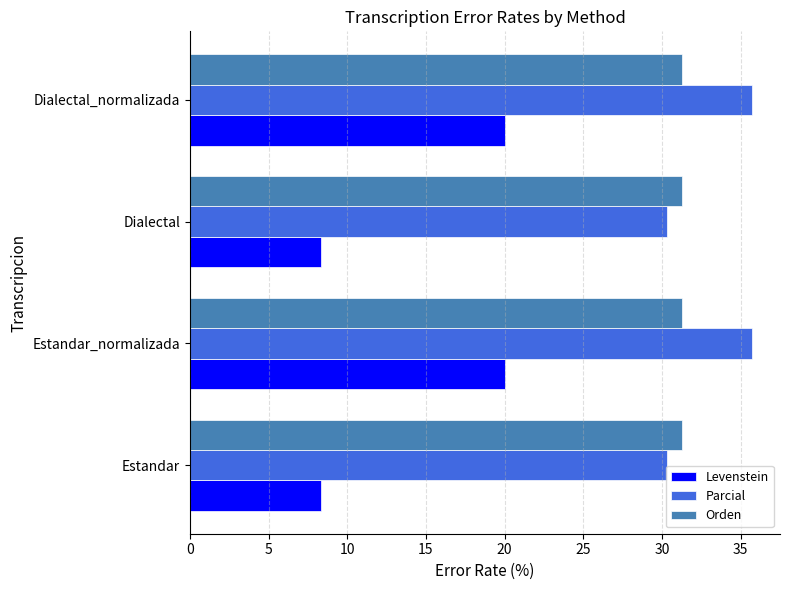

What are all the series names shown in the legend?

Levenstein, Parcial, Orden